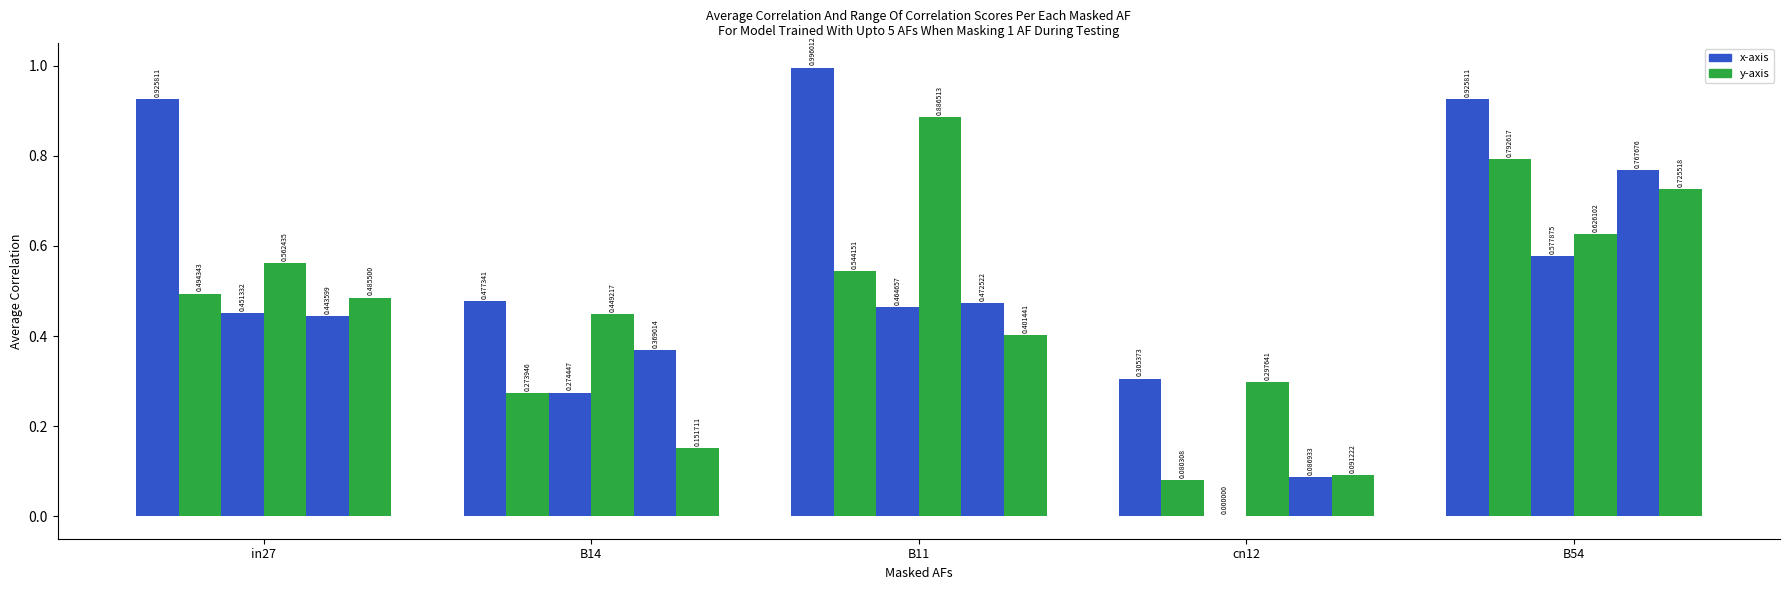

How many series are shown in this chart?

6